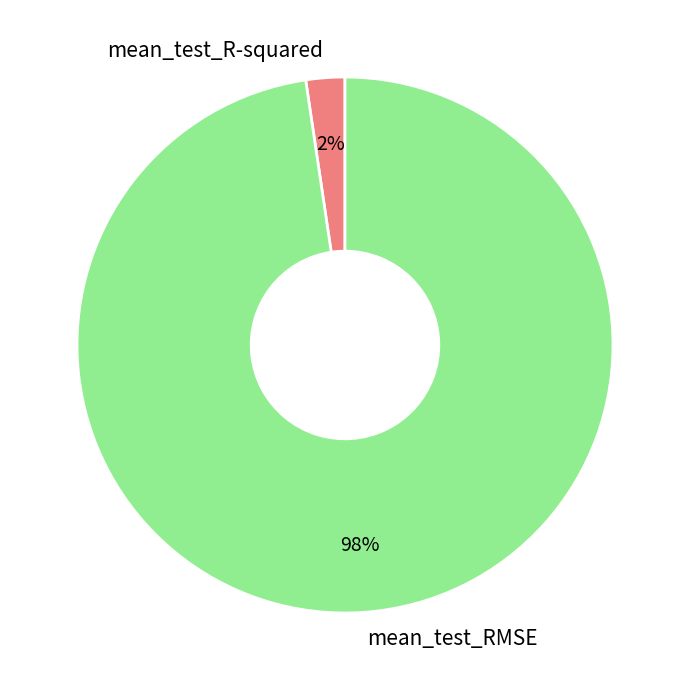

Between mean_test_R-squared and mean_test_RMSE, which is larger?

mean_test_RMSE